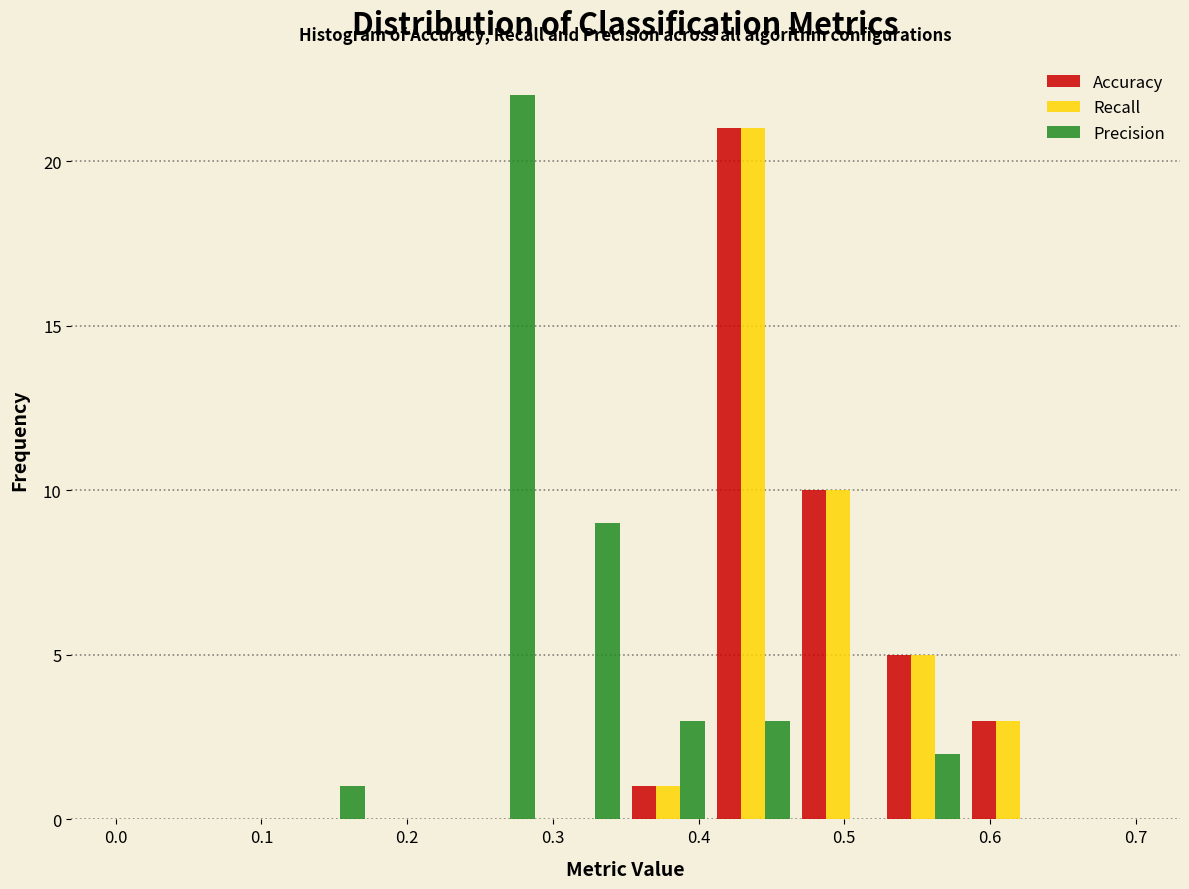

What is the height of the Accuracy bar covering 0.47 to 0.53 on the x-axis? Neither the bar edges nor the heights are printed on the chart, so give them approximately, as read against the axes.

10